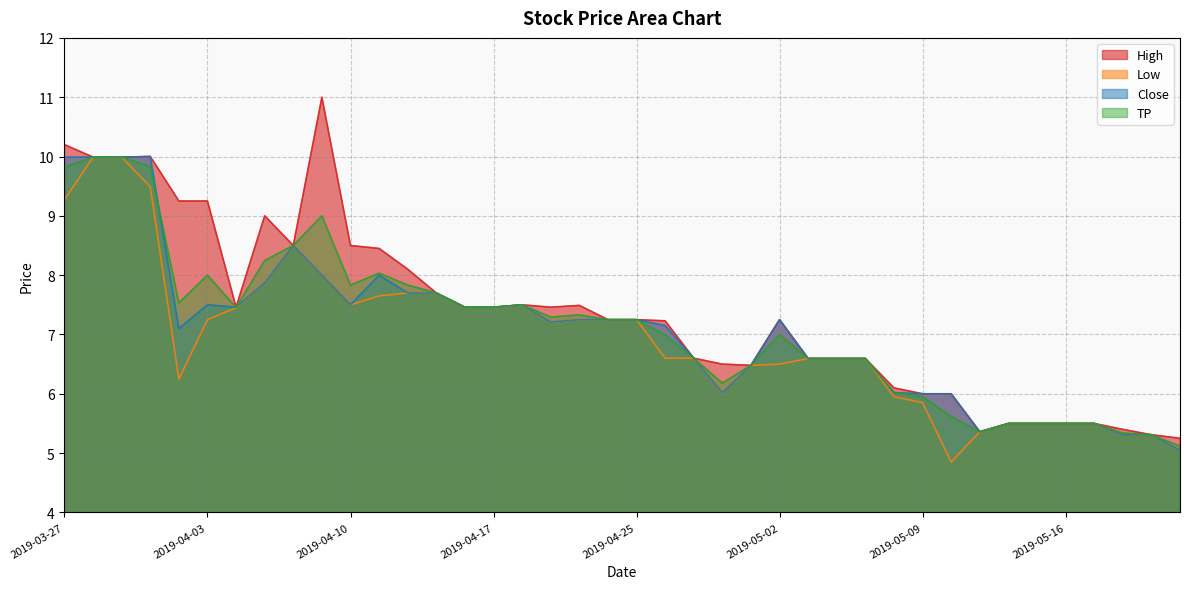

Is it true that High equals 10.0 at 2019-03-29?

True